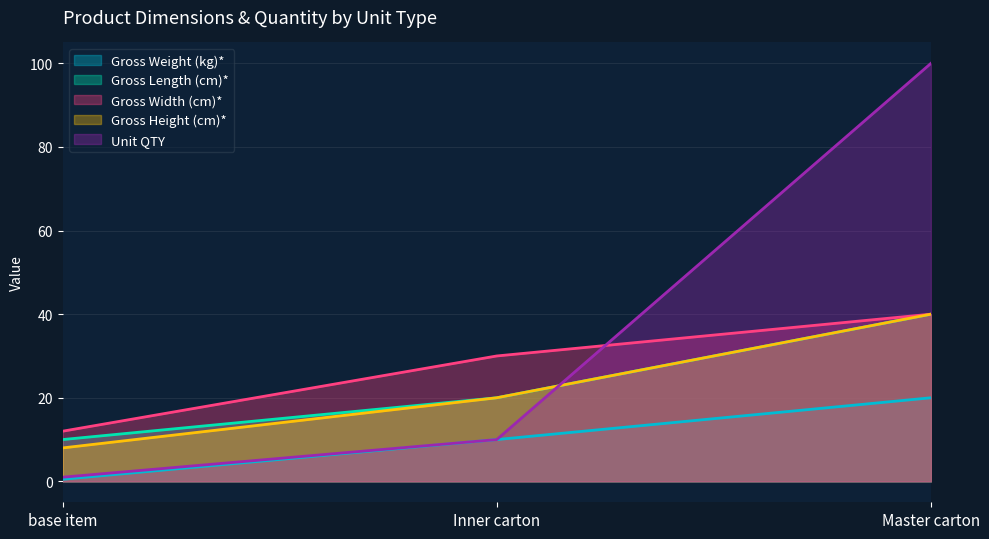

What are all the series names shown in the legend?

Gross Weight (kg)*, Gross Length (cm)*, Gross Width (cm)*, Gross Height (cm)*, Unit QTY